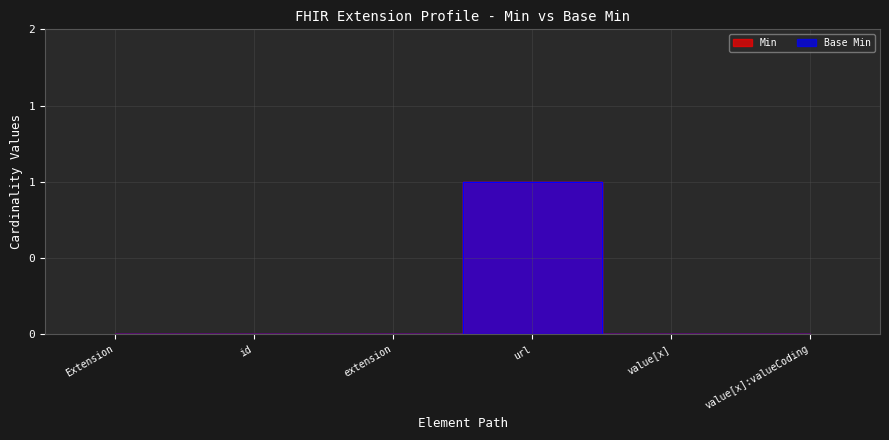

True or false: Min has a value of 1 at Extension.

False